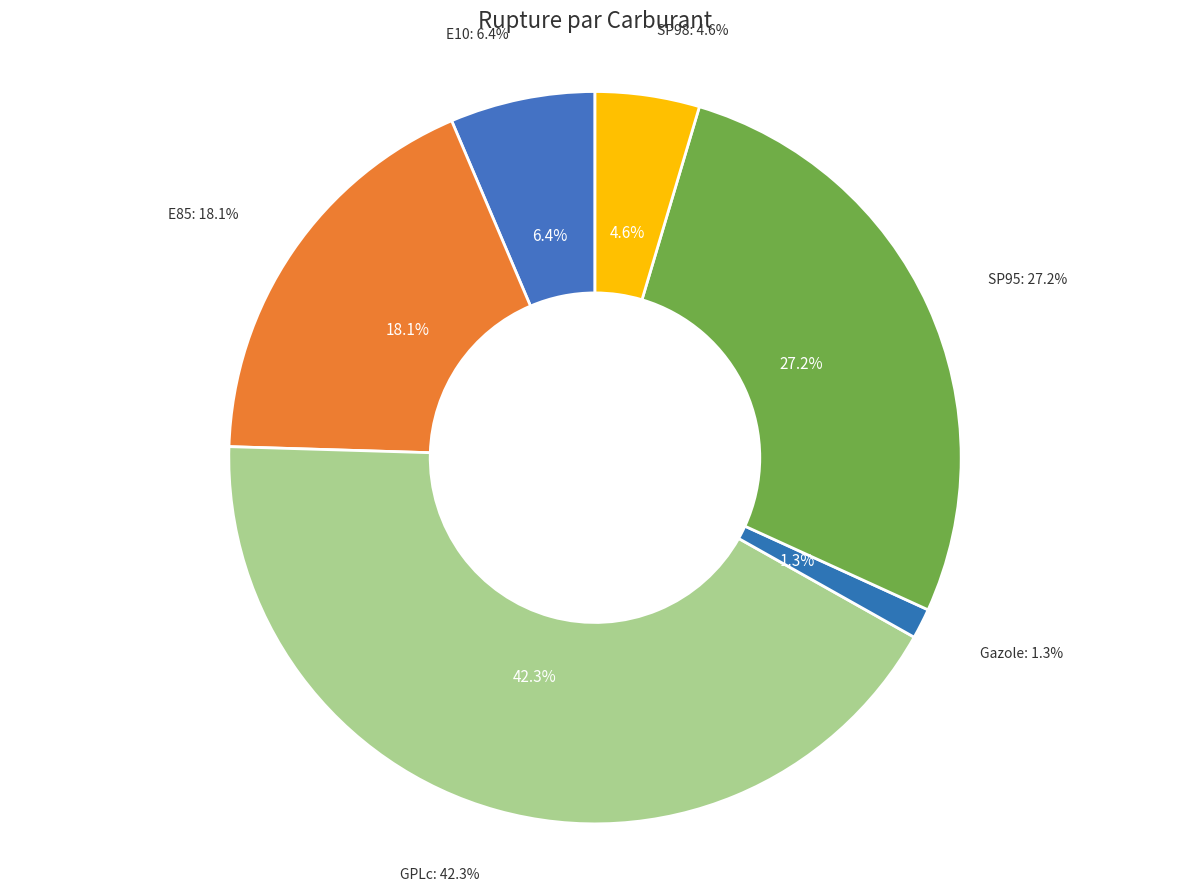

Combined, do GPLc and E85 account for over 50%?

Yes